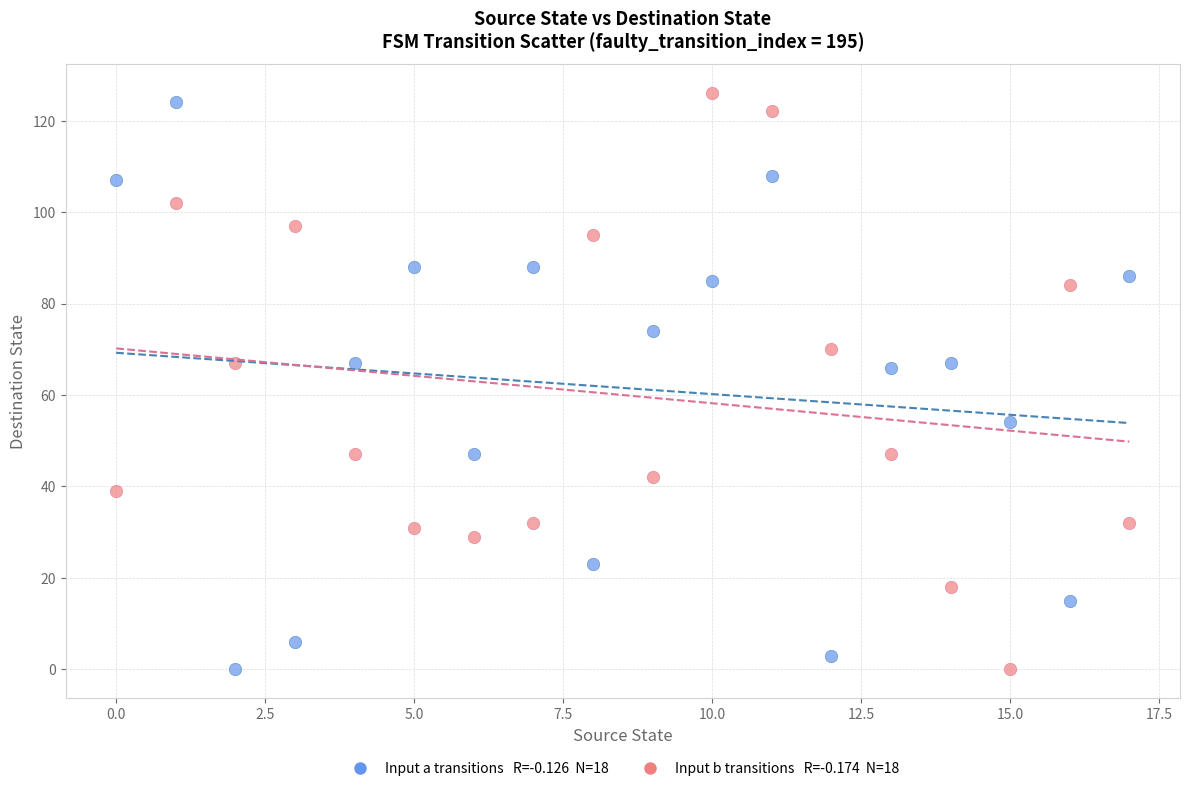

Across all data points, what is the range of Y values (max minus min)?

126